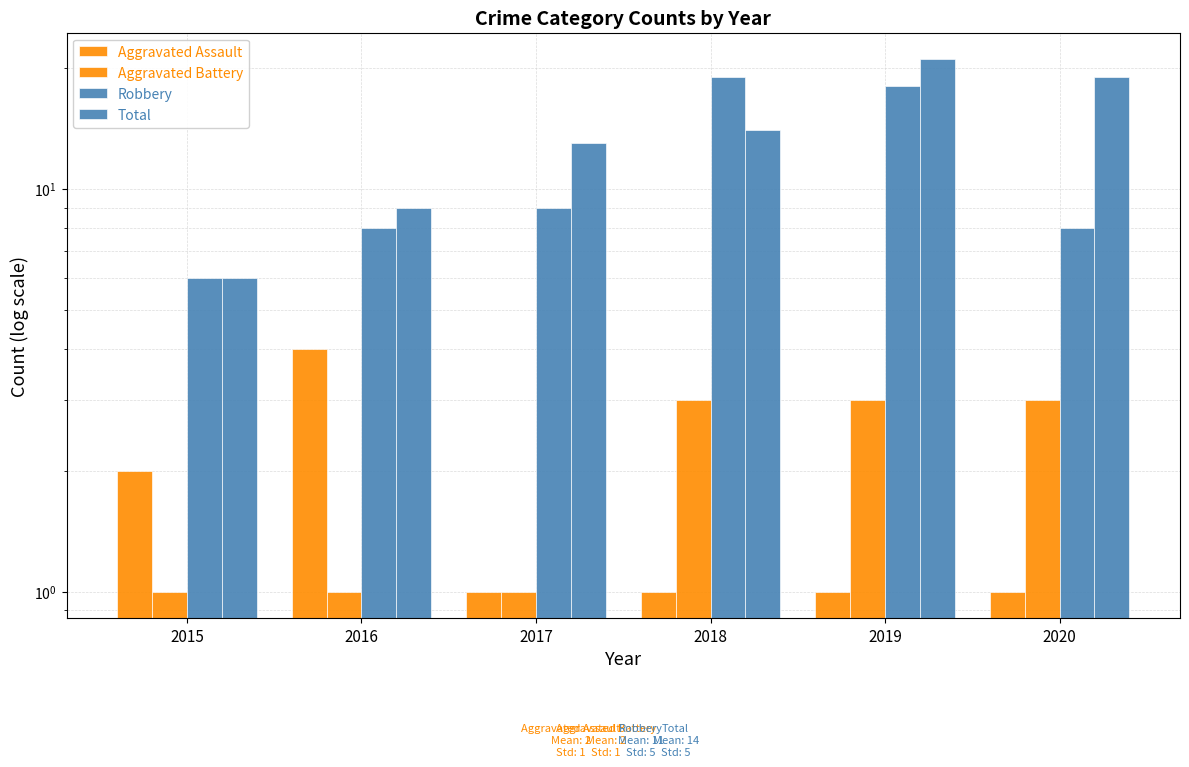

Count the number of categories in the chart.

6